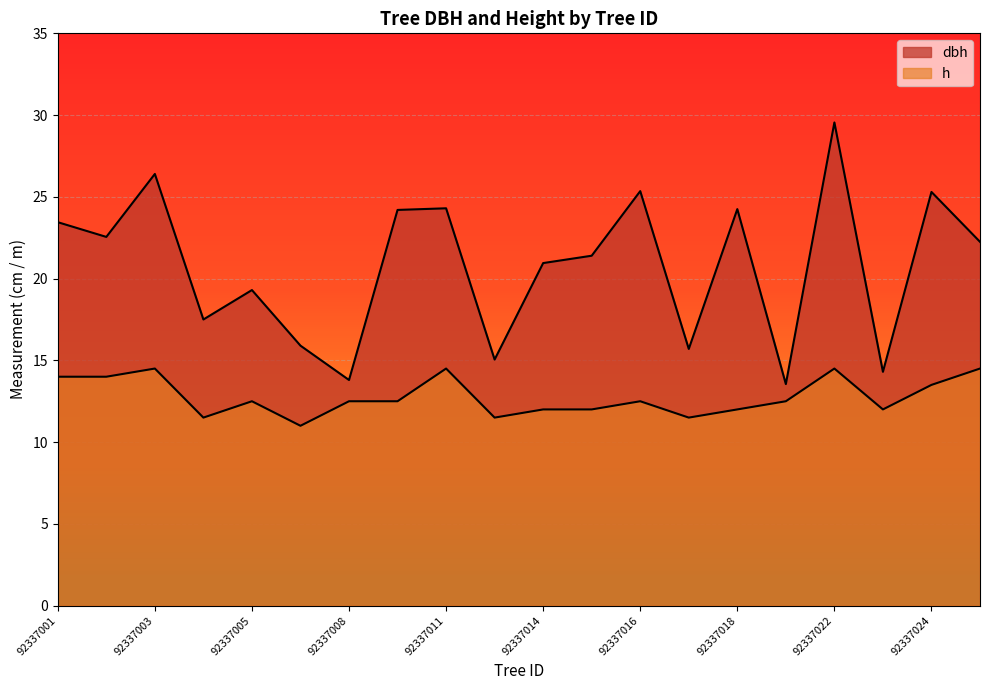

At which category is the sum across all series the highest?

92337022